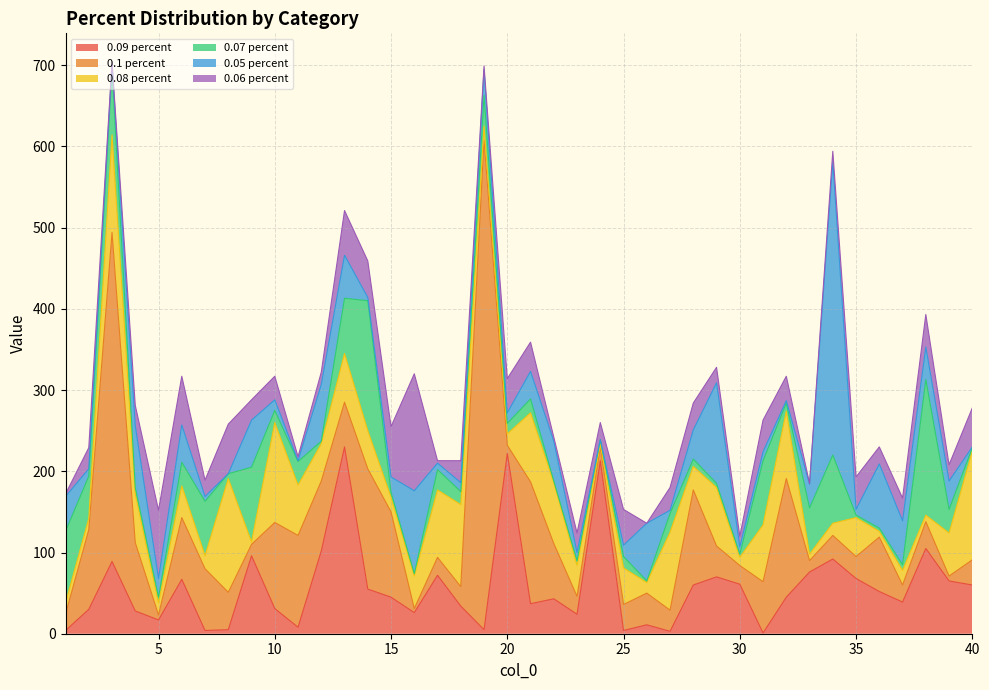

What value does the 0.06 percent series have at 18?

27